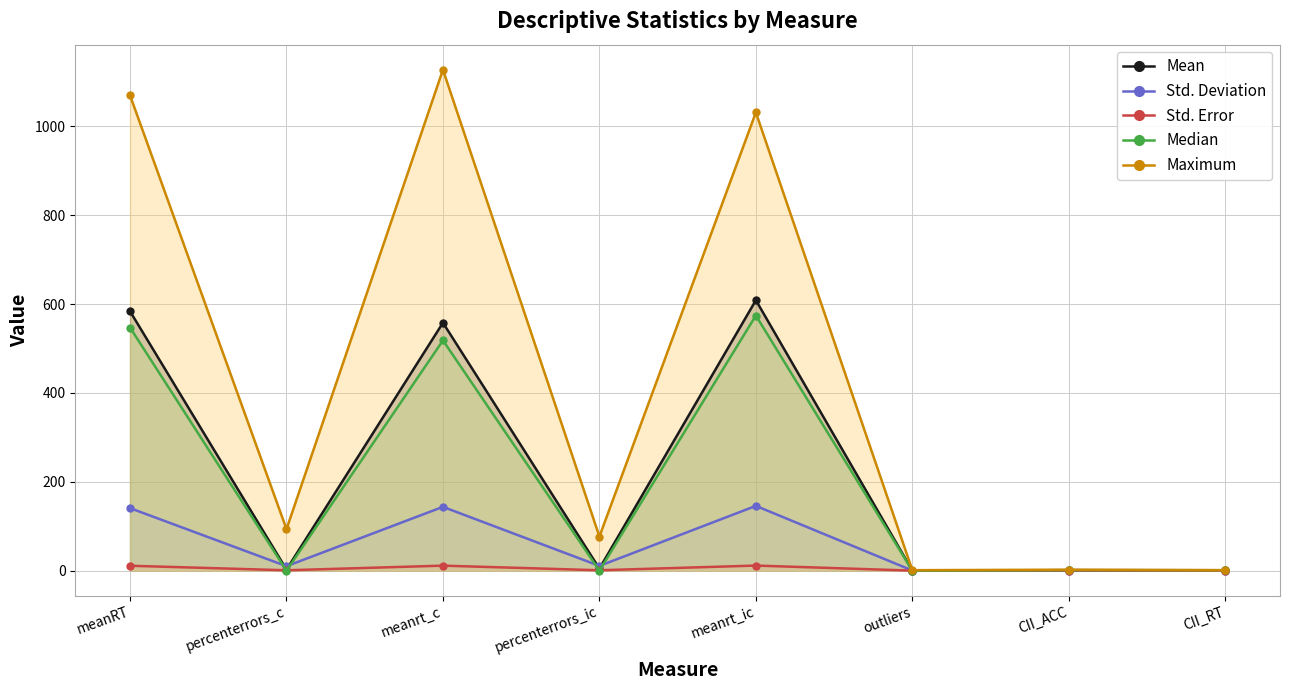

Count the number of categories in the chart.

8